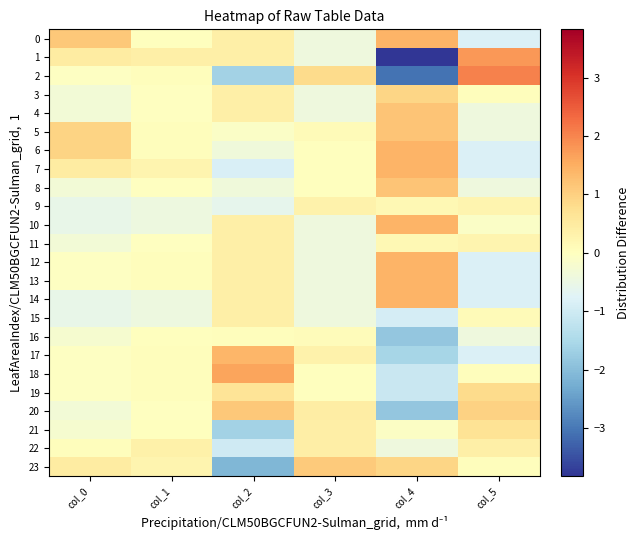

Reading left to right, extract all data points from this chart.

0: col_0=1.1	col_1=0.0	col_2=0.4	col_3=-0.4	col_4=1.4	col_5=-0.8
1: col_0=0.5	col_1=0.4	col_2=0.4	col_3=-0.4	col_4=-3.8	col_5=1.8
2: col_0=-0.0	col_1=0.1	col_2=-1.6	col_3=0.8	col_4=-3.1	col_5=2.0
3: col_0=-0.3	col_1=-0.0	col_2=0.4	col_3=-0.4	col_4=0.9	col_5=0.0
4: col_0=-0.3	col_1=-0.0	col_2=0.4	col_3=-0.4	col_4=1.2	col_5=-0.4
5: col_0=1.0	col_1=0.1	col_2=-0.1	col_3=0.1	col_4=1.2	col_5=-0.4
6: col_0=1.0	col_1=0.1	col_2=-0.4	col_3=0.0	col_4=1.4	col_5=-0.8
7: col_0=0.5	col_1=0.3	col_2=-0.9	col_3=0.0	col_4=1.4	col_5=-0.8
8: col_0=-0.3	col_1=-0.0	col_2=-0.4	col_3=0.0	col_4=1.2	col_5=-0.4
9: col_0=-0.5	col_1=-0.4	col_2=-0.6	col_3=0.3	col_4=0.2	col_5=0.3
10: col_0=-0.5	col_1=-0.4	col_2=0.4	col_3=-0.4	col_4=1.4	col_5=-0.1
11: col_0=-0.3	col_1=-0.0	col_2=0.4	col_3=-0.4	col_4=0.2	col_5=0.3
12: col_0=-0.0	col_1=0.1	col_2=0.4	col_3=-0.4	col_4=1.4	col_5=-0.8
13: col_0=-0.0	col_1=0.1	col_2=0.4	col_3=-0.4	col_4=1.4	col_5=-0.8
14: col_0=-0.5	col_1=-0.4	col_2=0.4	col_3=-0.4	col_4=1.4	col_5=-0.8
15: col_0=-0.5	col_1=-0.4	col_2=0.4	col_3=-0.4	col_4=-0.9	col_5=0.1
16: col_0=-0.2	col_1=0.0	col_2=0.1	col_3=0.1	col_4=-1.8	col_5=-0.4
17: col_0=-0.0	col_1=0.1	col_2=1.4	col_3=0.3	col_4=-1.6	col_5=-0.8
18: col_0=-0.0	col_1=0.1	col_2=1.6	col_3=0.0	col_4=-1.1	col_5=0.0
19: col_0=-0.0	col_1=0.1	col_2=0.6	col_3=0.0	col_4=-1.1	col_5=0.8
20: col_0=-0.3	col_1=-0.0	col_2=1.1	col_3=0.4	col_4=-1.8	col_5=1.0
21: col_0=-0.2	col_1=0.0	col_2=-1.6	col_3=0.4	col_4=-0.1	col_5=0.7
22: col_0=0.1	col_1=0.4	col_2=-1.0	col_3=0.4	col_4=-0.4	col_5=0.4
23: col_0=0.5	col_1=0.3	col_2=-2.1	col_3=1.1	col_4=0.9	col_5=0.0